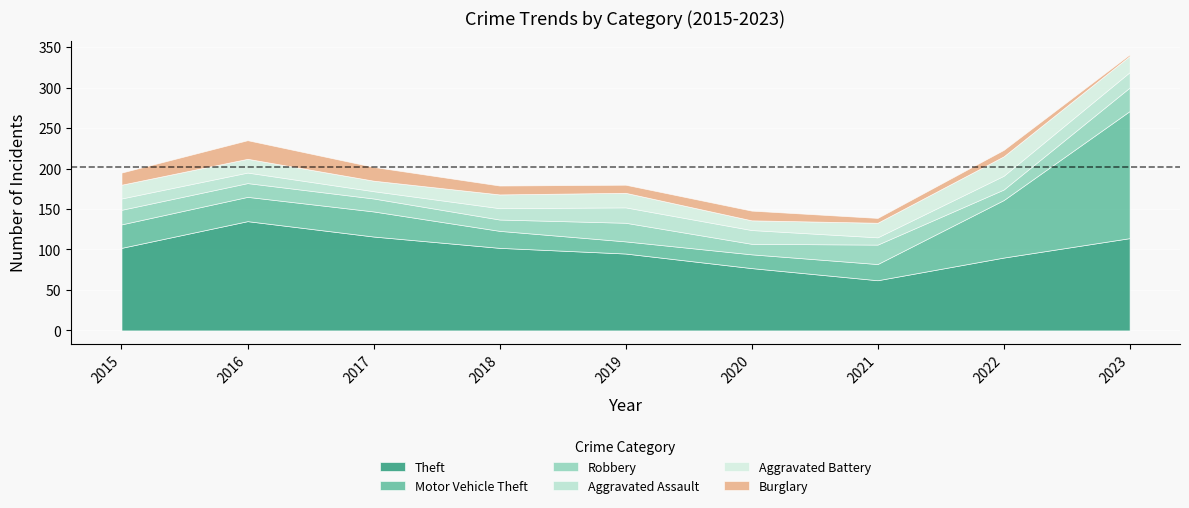

What is the value of the Aggravated Assault point at the 7th from the left?

9